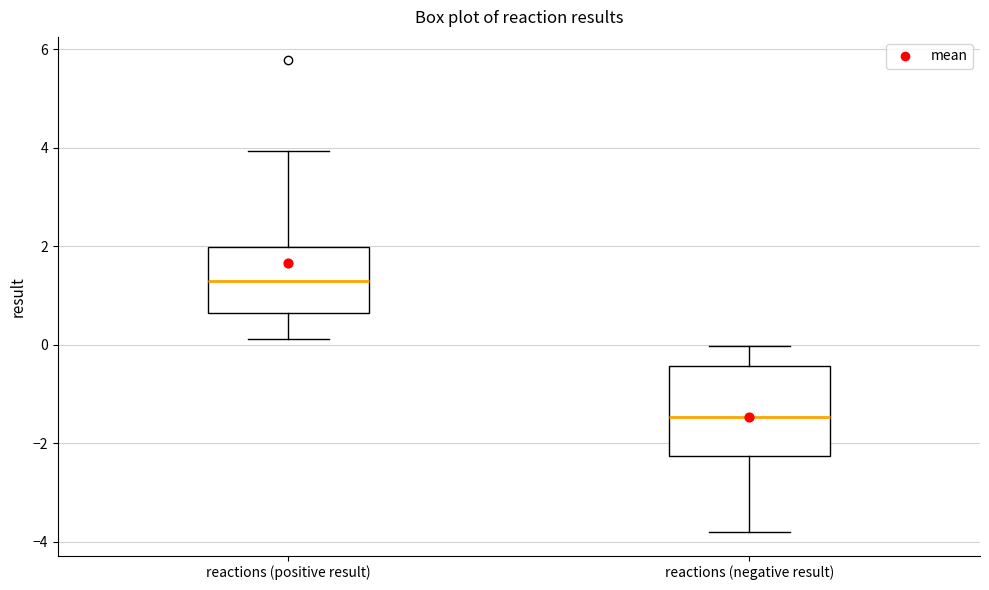

Reading left to right, read every box against the y-axis: the position of its median line, the range the box covers, and the ends of its whiskers. The values are not printed on the chart, so give them approximately, as read against the axis.

reactions (positive result): median 1.2, box 0.6 to 2.0, whiskers 0.2 to 4.0
reactions (negative result): median -1.4, box -2.2 to -0.4, whiskers -3.8 to 0.0